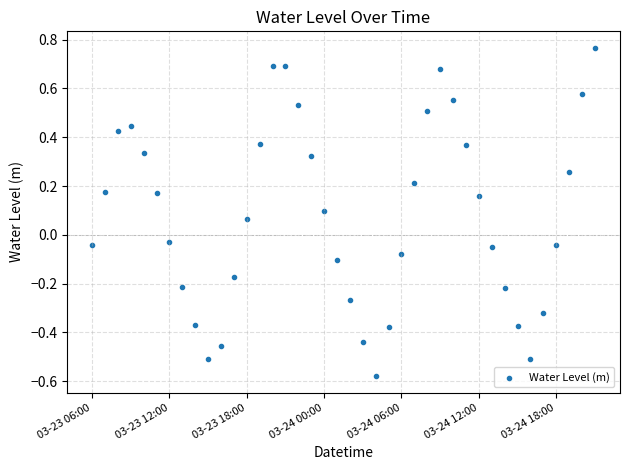

What is the range of Y values (max minus min)?

1.3